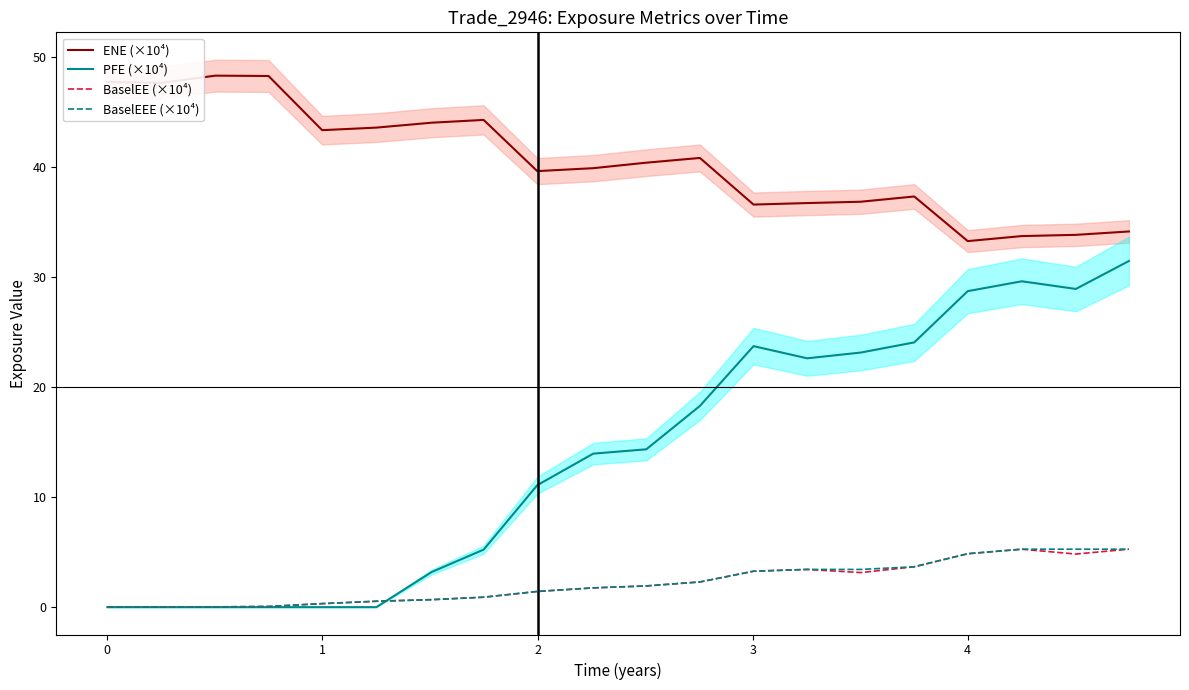

True or false: ENE (×10⁴) and PFE (×10⁴) cross at least once.

False